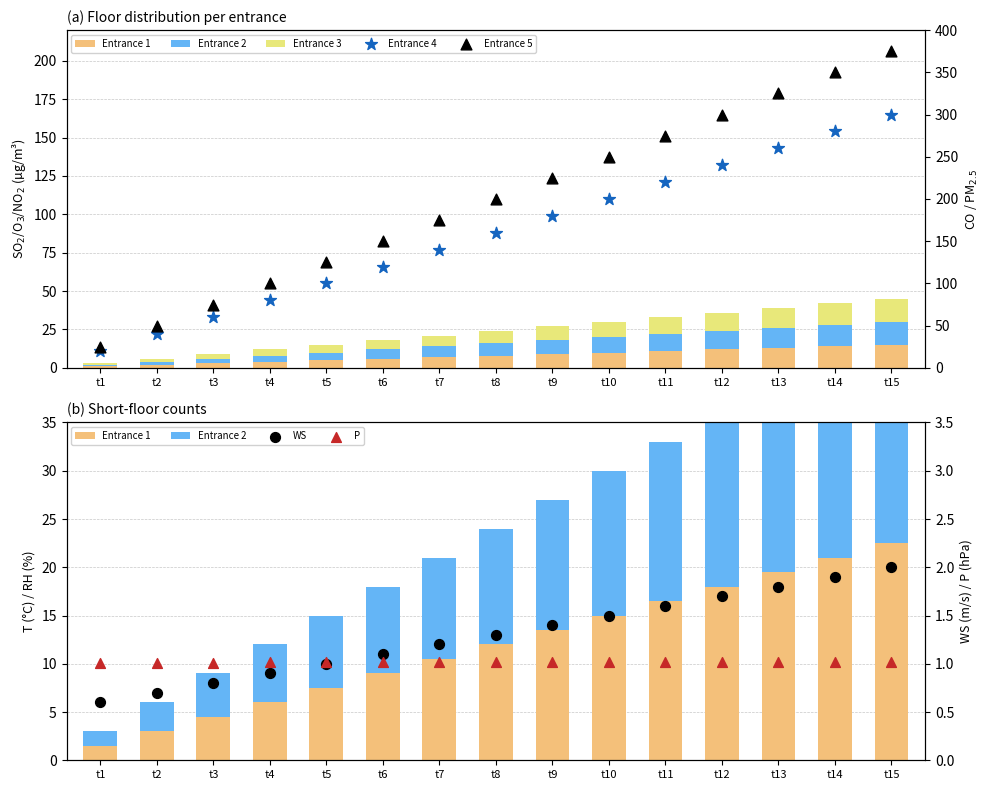

What are all the series names shown in the legend?

Entrance 1, Entrance 2, Entrance 3, Entrance 4, Entrance 5